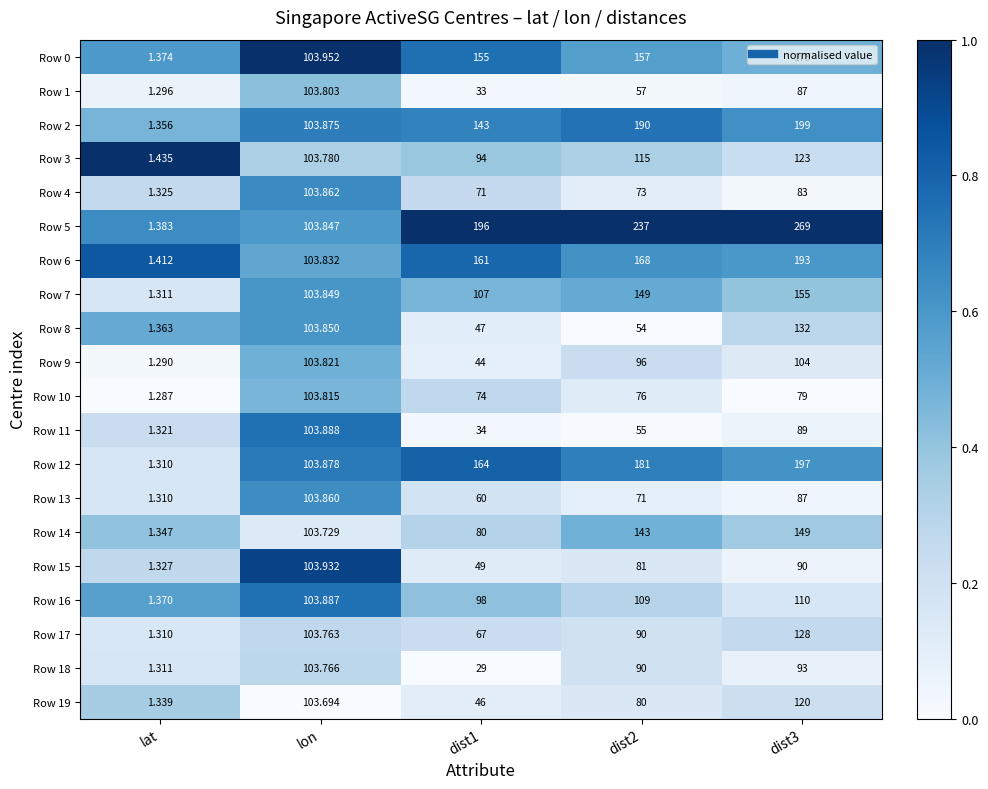

What is the total value across all series at dist3?

2660.0